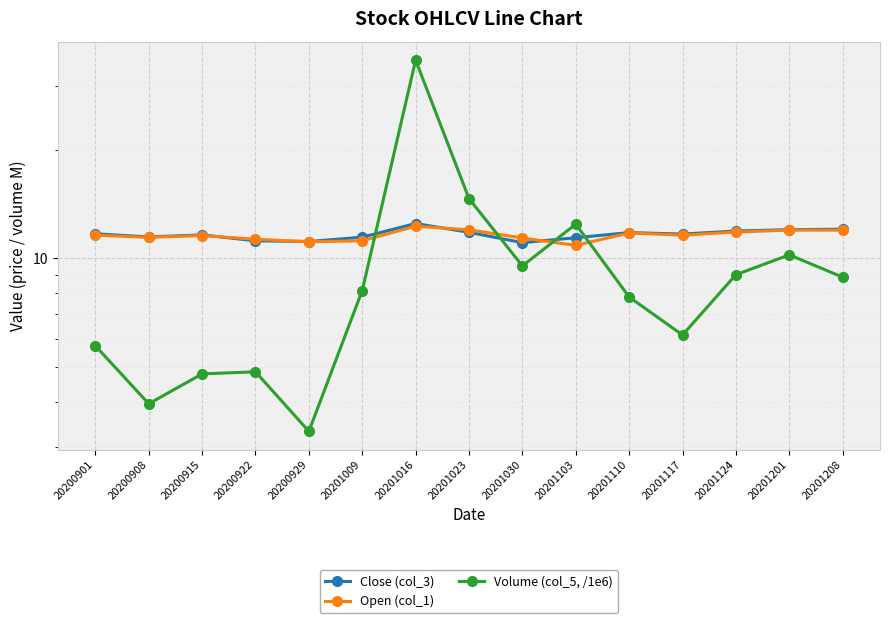

What is the minimum value shown in the chart?

3.3